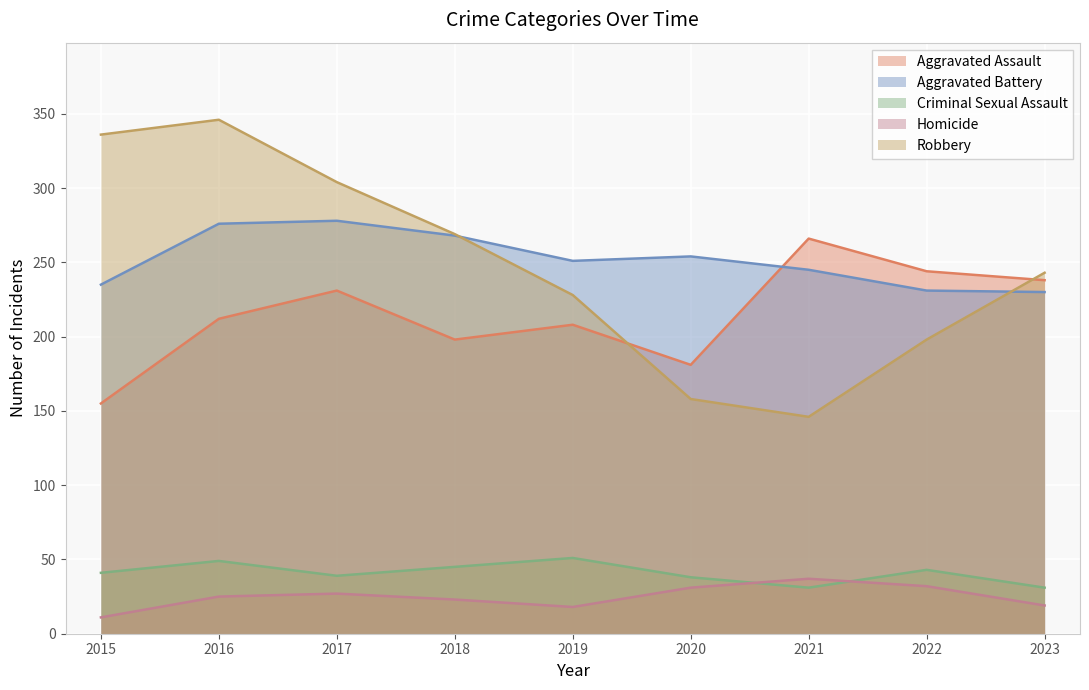

Between 2016 and 2020, which series saw the biggest shift?

Robbery